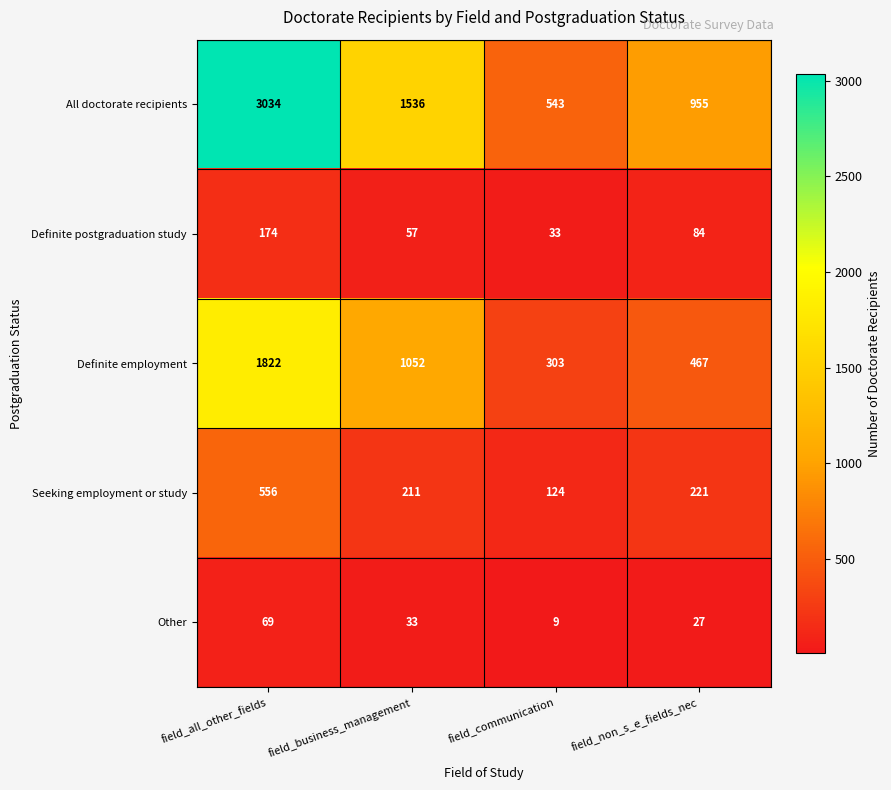

Between field_all_other_fields and field_communication, which series saw the biggest shift?

All doctorate recipients